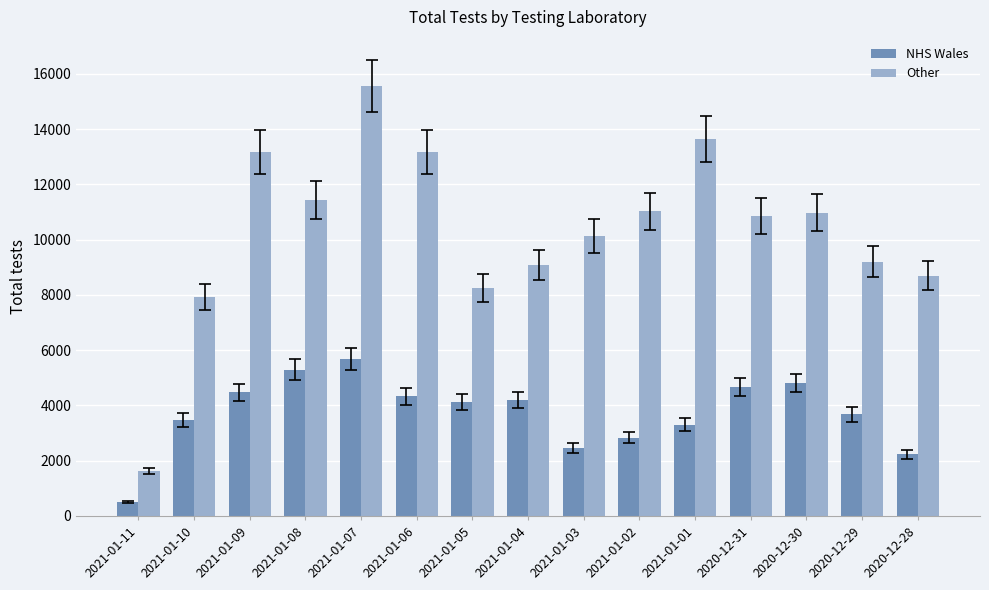

Which series has the largest total across all categories?

Other